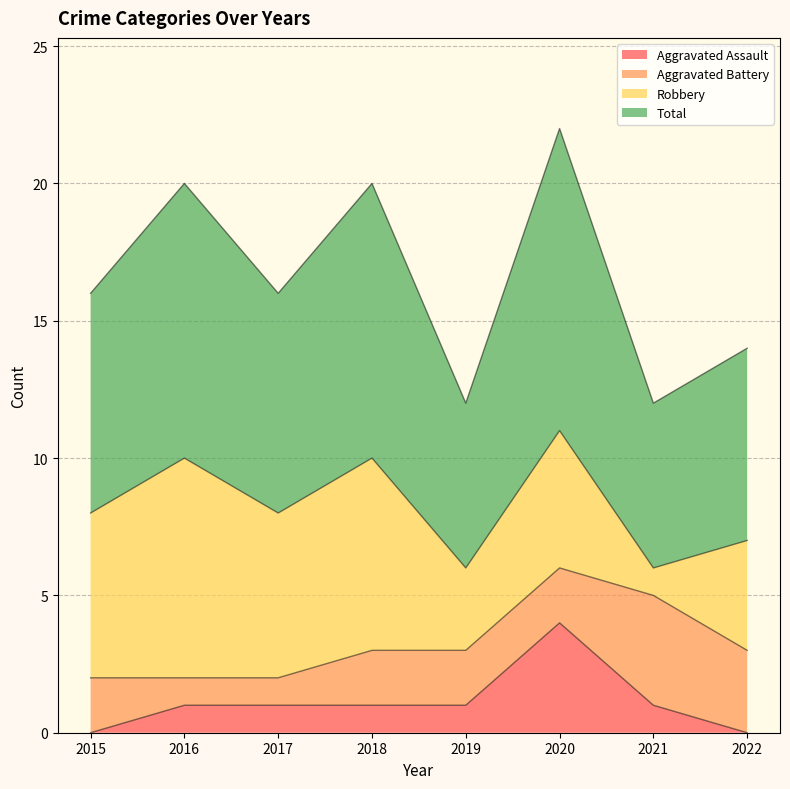

What is the sum of all Total values?

66